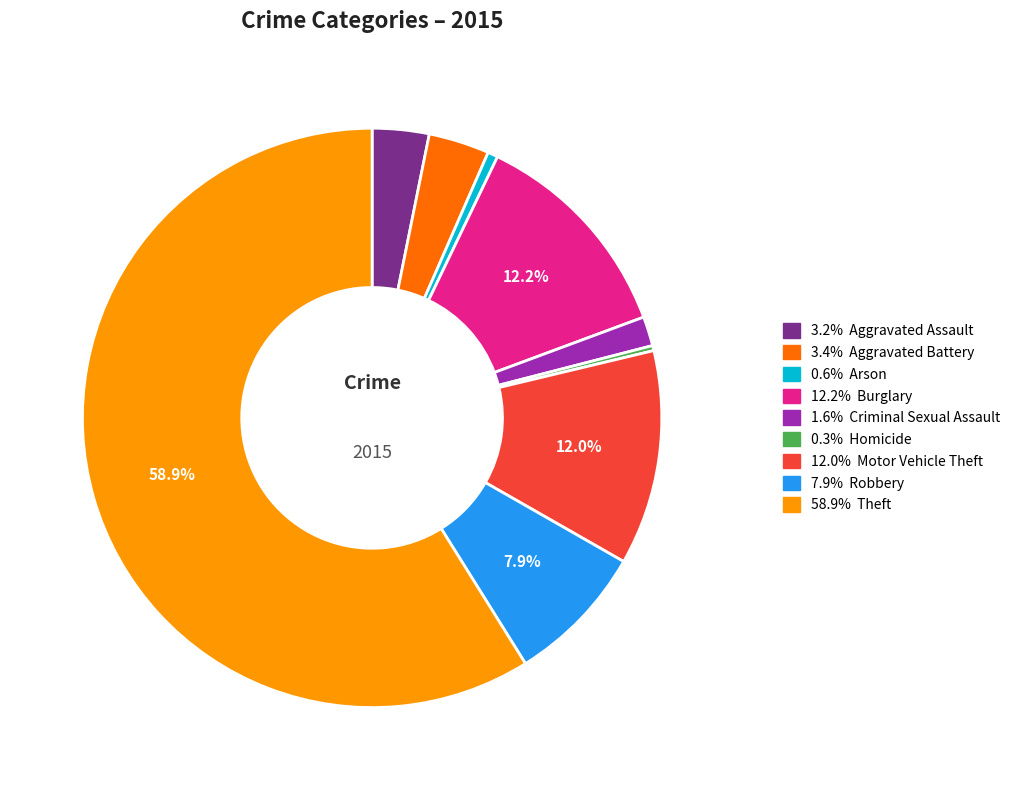

Count the number of slices in the pie.

9